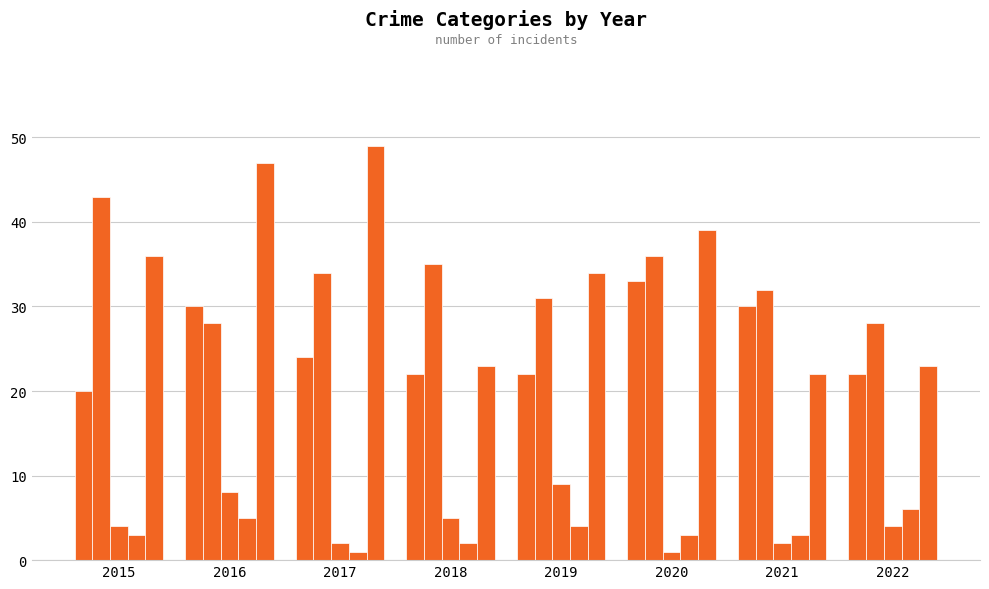

Reading right to left, what are all the values shown in this chart?

Aggravated Assault: 22	30	33	22	22	24	30	20
Aggravated Battery: 28	32	36	31	35	34	28	43
Criminal Sexual Assault: 4	2	1	9	5	2	8	4
Homicide: 6	3	3	4	2	1	5	3
Robbery: 23	22	39	34	23	49	47	36